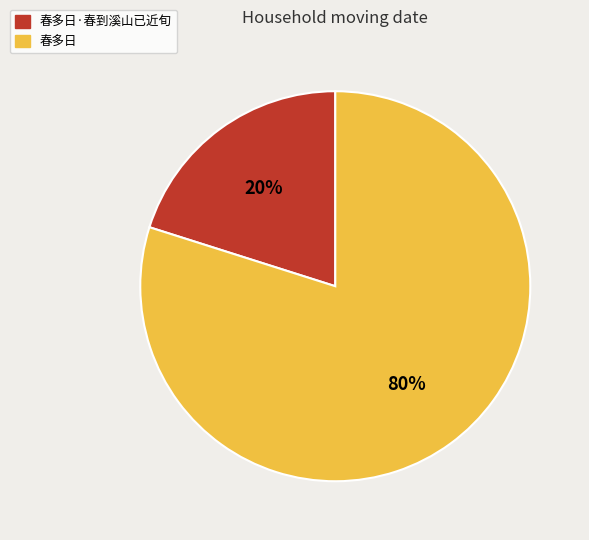

Count the number of slices in the pie.

2